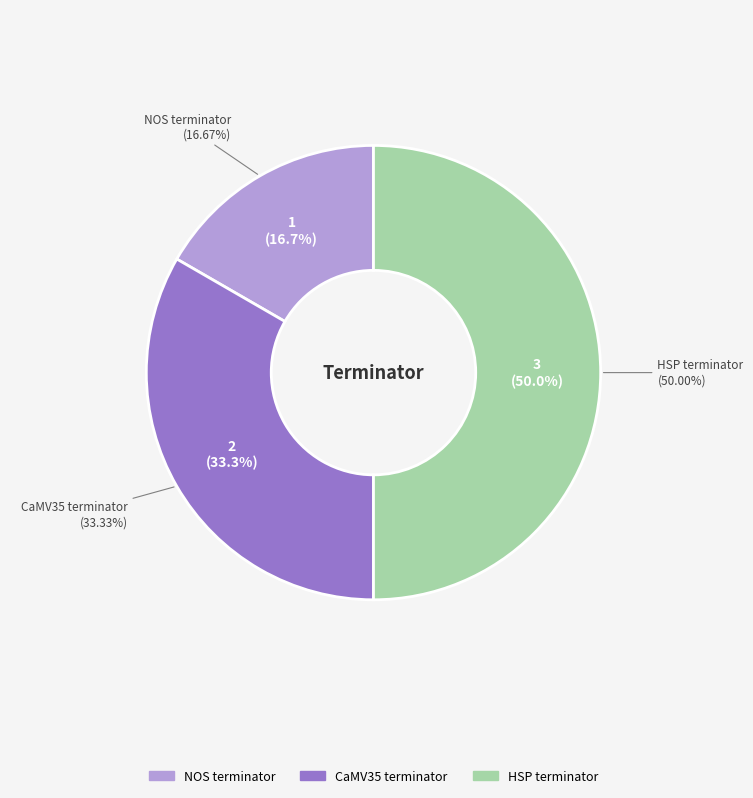

Does CaMV35 terminator account for over 50% of the chart?

No